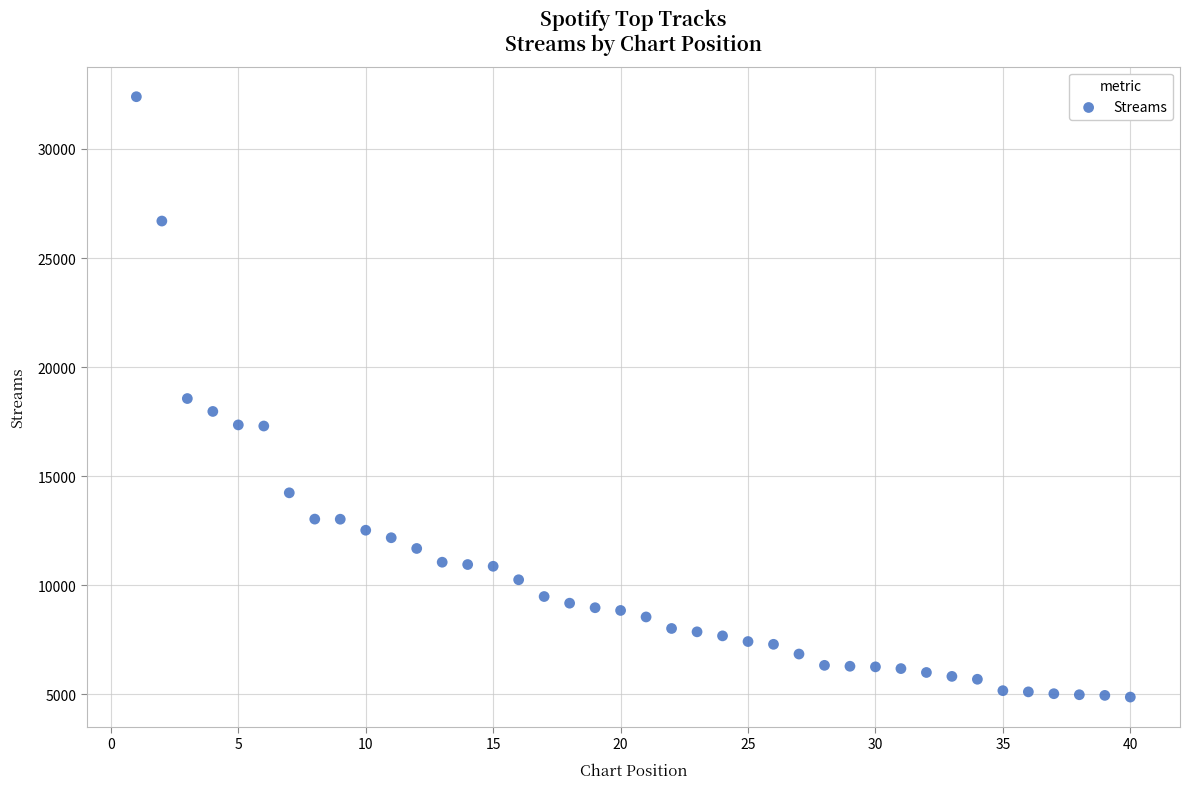

What is the range of Y values (max minus min)?

27518